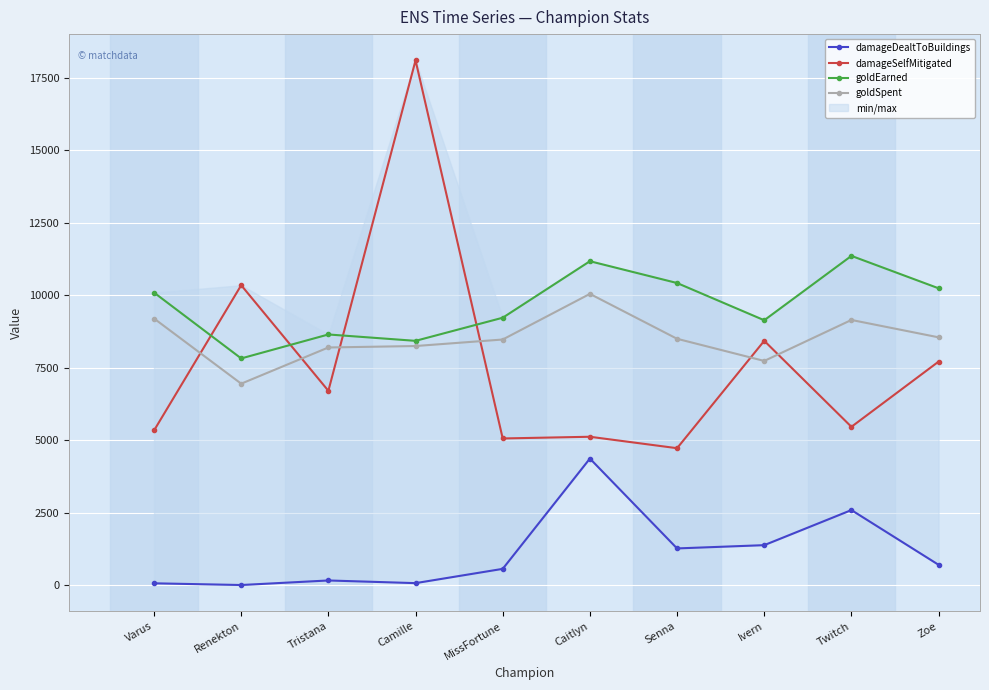

Where do damageSelfMitigated and goldSpent first cross each other?

Varus and Renekton